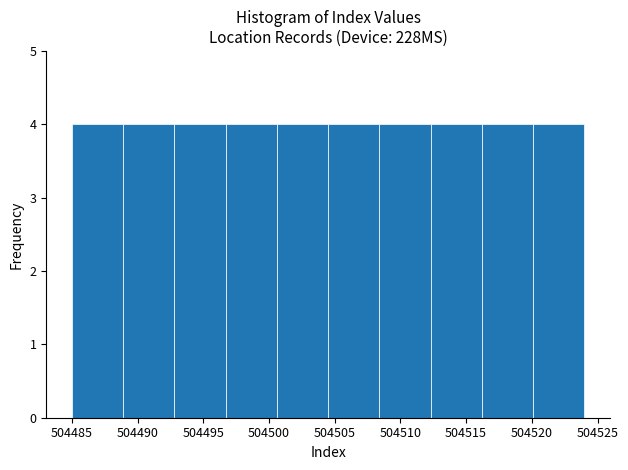

Reading left to right, transcribe this chart: for each bar, give the range it covers on the x-axis and its height. Neither the bar edges nor the heights are printed on the chart, so give them approximately, as read against the axes.

504485.0 to 504488.9: 4
504488.9 to 504492.8: 4
504492.8 to 504496.7: 4
504496.7 to 504500.6: 4
504500.6 to 504504.5: 4
504504.5 to 504508.4: 4
504508.4 to 504512.3: 4
504512.3 to 504516.2: 4
504516.2 to 504520.1: 4
504520.1 to 504524.0: 4